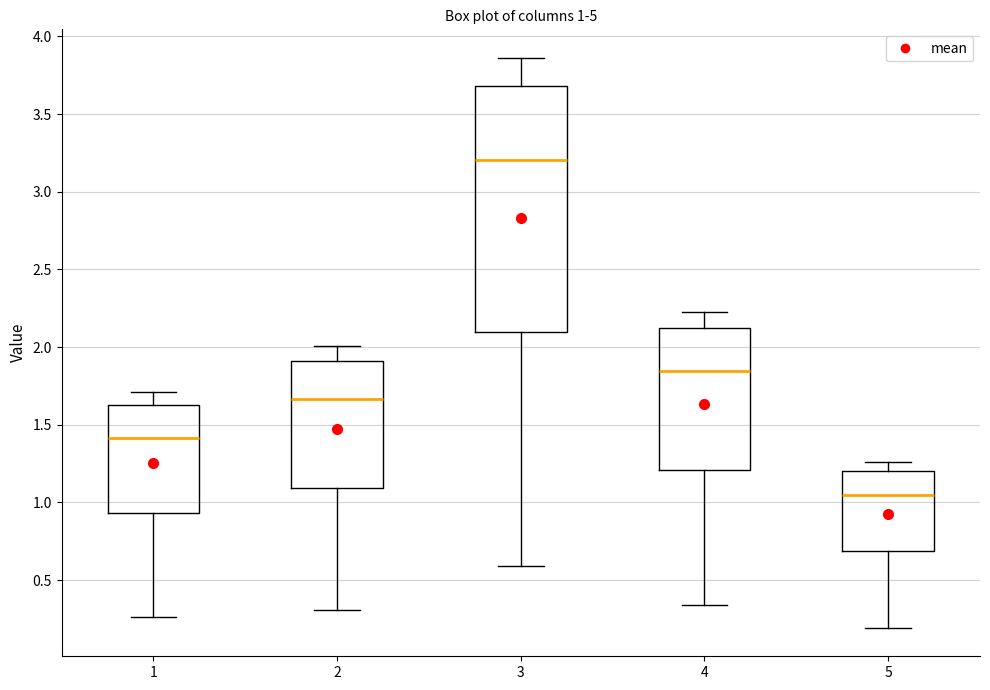

Which box has the lowest median line?

5